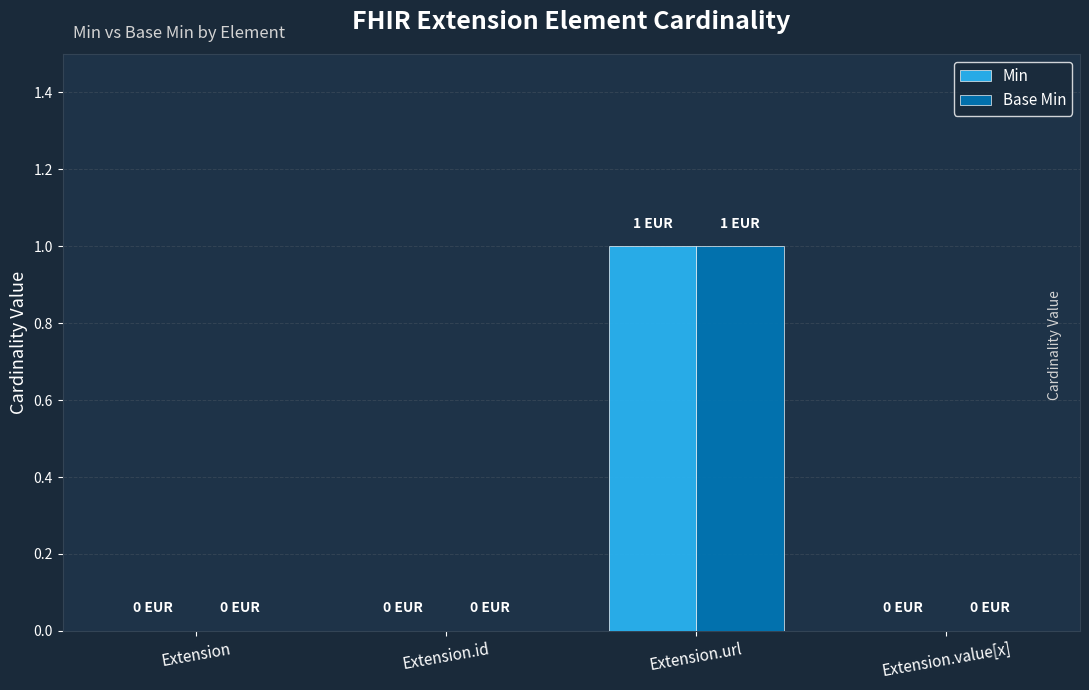

Is it true that Base Min equals 0 at Extension?

True